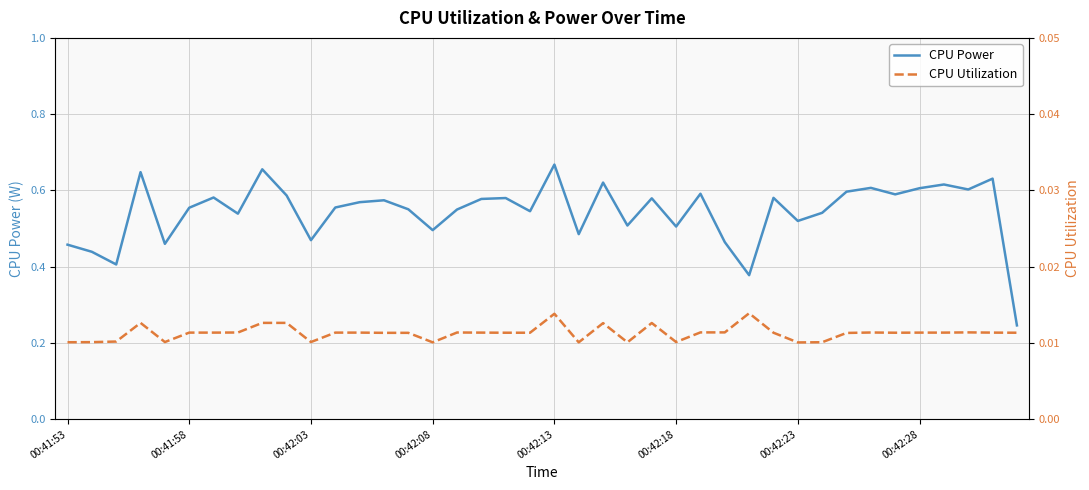

The value of CPU Power at 00:42:03 is 0.7. True or false?

False